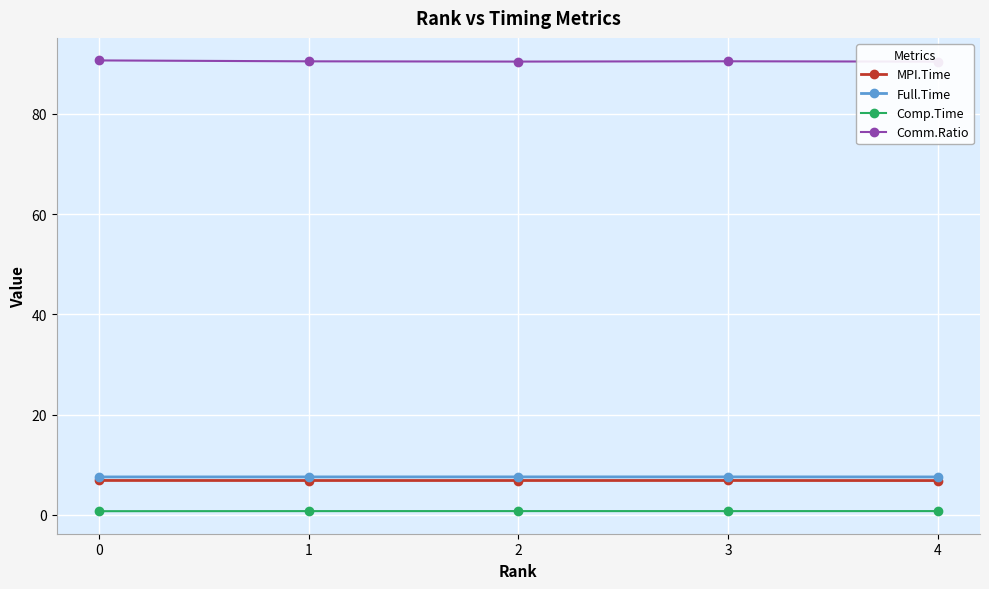

What is the difference between the maximum and minimum values in the Comm.Ratio series?

0.2